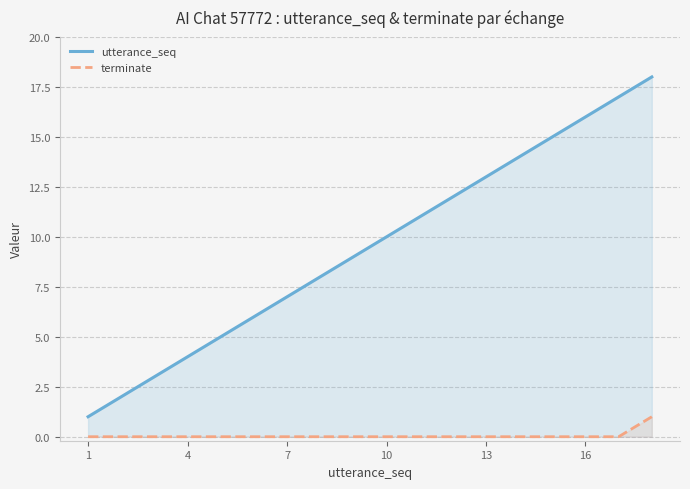

What is the difference between the maximum and minimum values in the utterance_seq series?

17